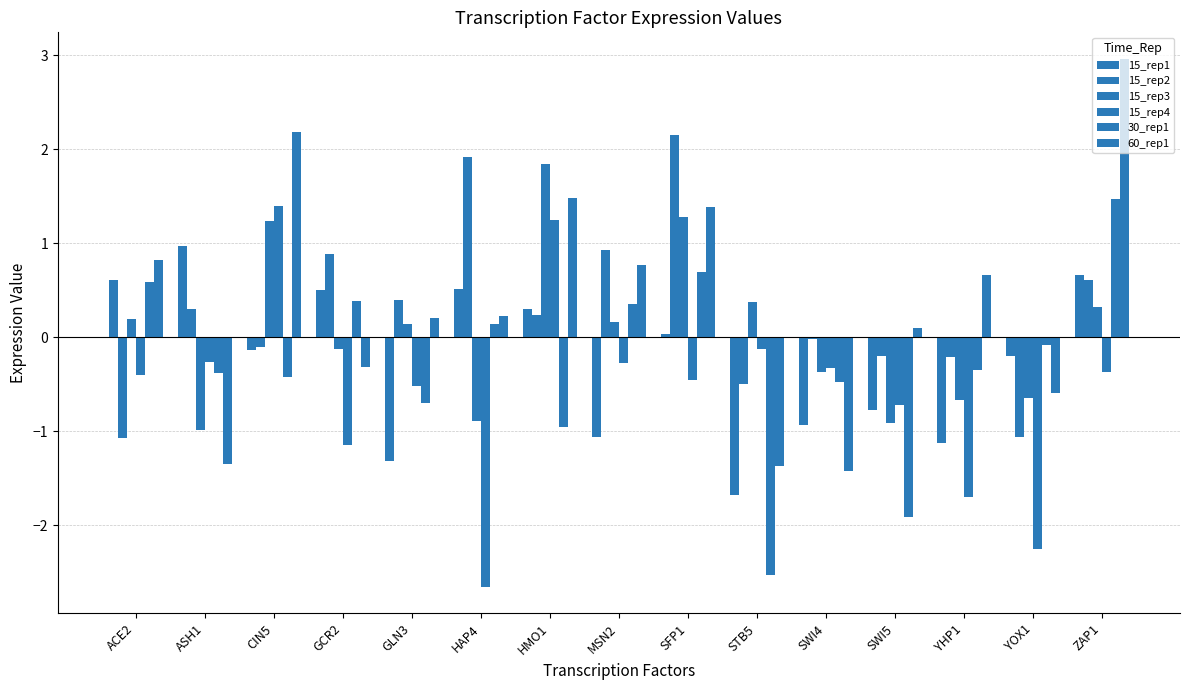

Where is 15_rep4 nearest to the value 0?

STB5